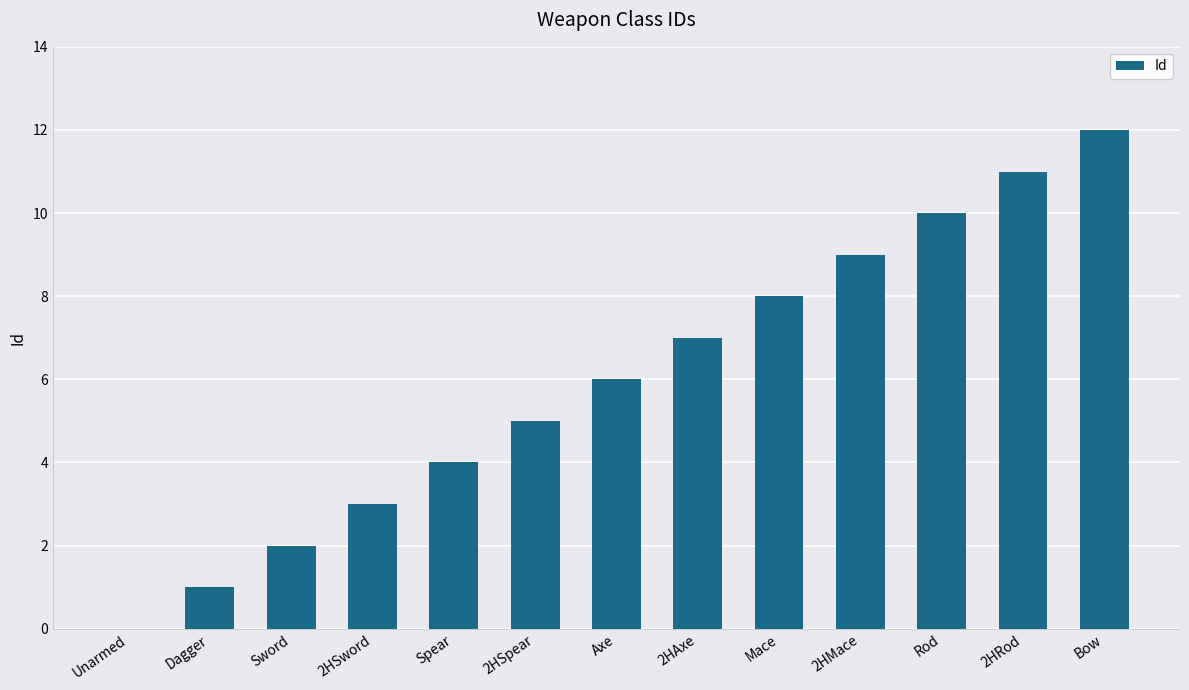

What is the change in value from Sword to 2HAxe?

+5